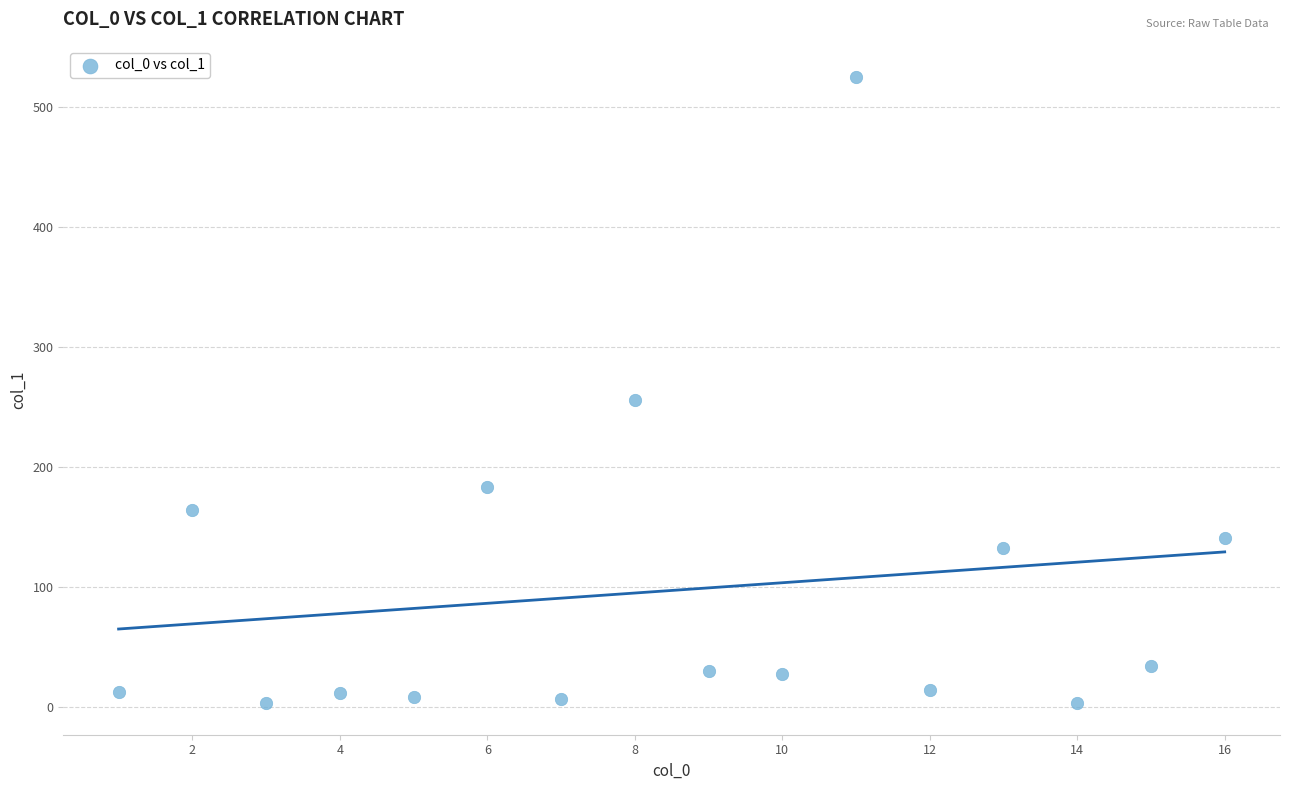

What is the range of X values (max minus min)?

15.0